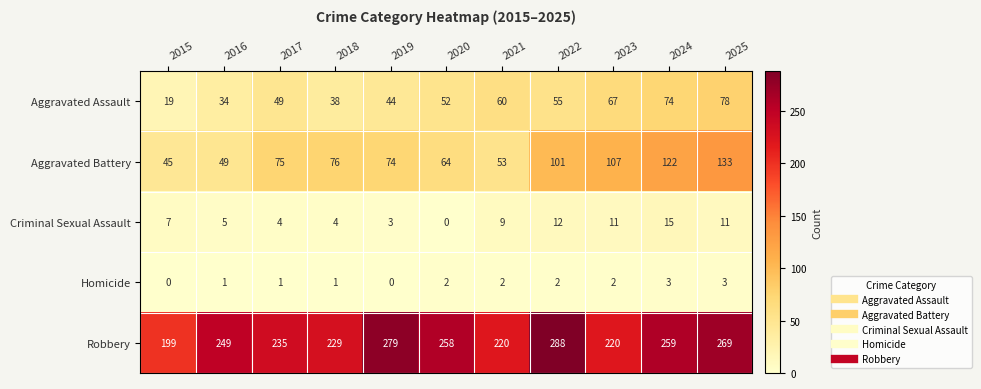

Read the Criminal Sexual Assault value at 2021, to the nearest 10.

10